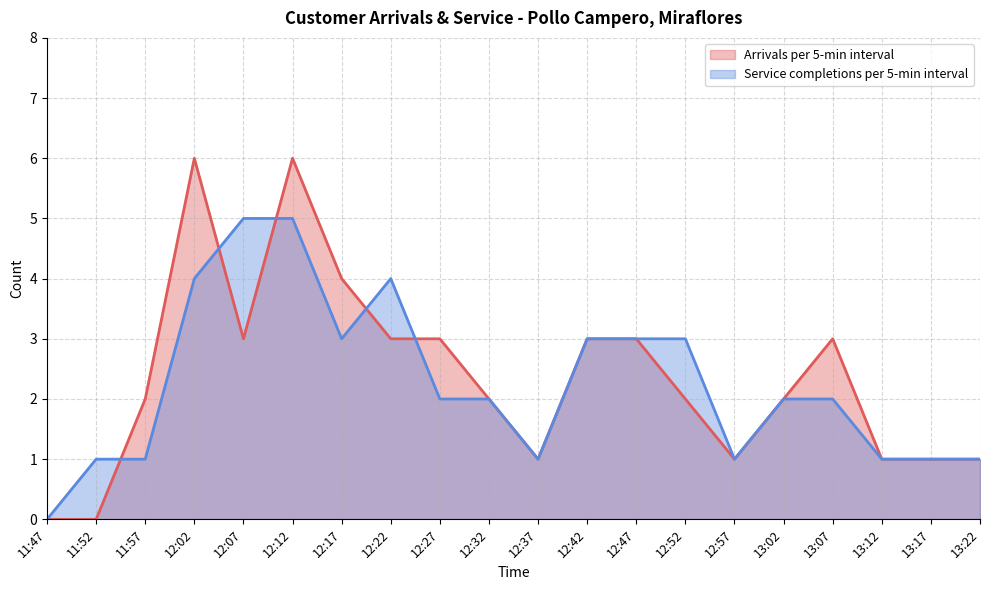

Reading left to right, what are all the values shown in this chart?

Arrivals per 5-min interval: 11:47=0	11:52=0	11:57=2	12:02=6	12:07=3	12:12=6	12:17=4	12:22=3	12:27=3	12:32=2	12:37=1	12:42=3	12:47=3	12:52=2	12:57=1	13:02=2	13:07=3	13:12=1	13:17=1	13:22=1
Service completions per 5-min interval: 11:47=0	11:52=1	11:57=1	12:02=4	12:07=5	12:12=5	12:17=3	12:22=4	12:27=2	12:32=2	12:37=1	12:42=3	12:47=3	12:52=3	12:57=1	13:02=2	13:07=2	13:12=1	13:17=1	13:22=1